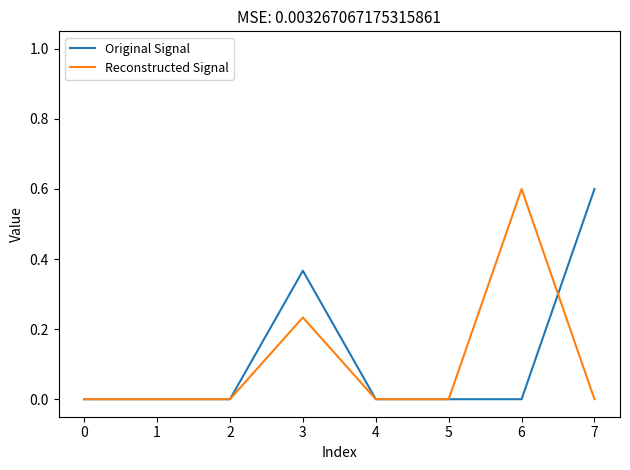

What is the greatest value displayed?

0.6